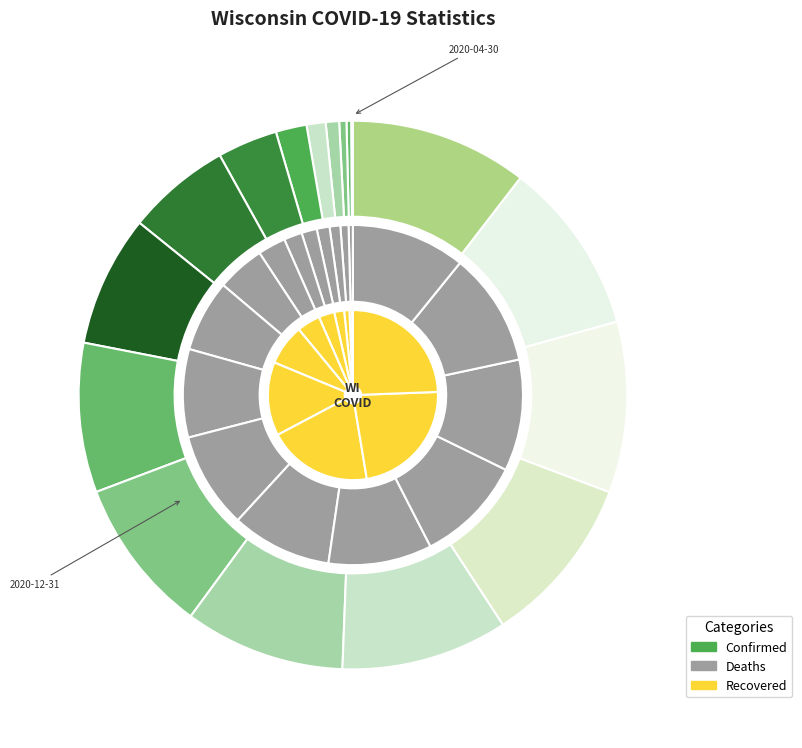

Rank the categories by value from highest to lowest.

2021-08-12, 2021-07-31, 2021-06-30, 2021-05-31, 2021-04-30, 2021-03-31, 2021-02-28, 2021-01-31, 2020-12-31, 2020-11-30, 2020-10-31, 2020-09-30, 2020-08-31, 2020-07-31, 2020-06-30, 2020-05-31, 2020-04-30